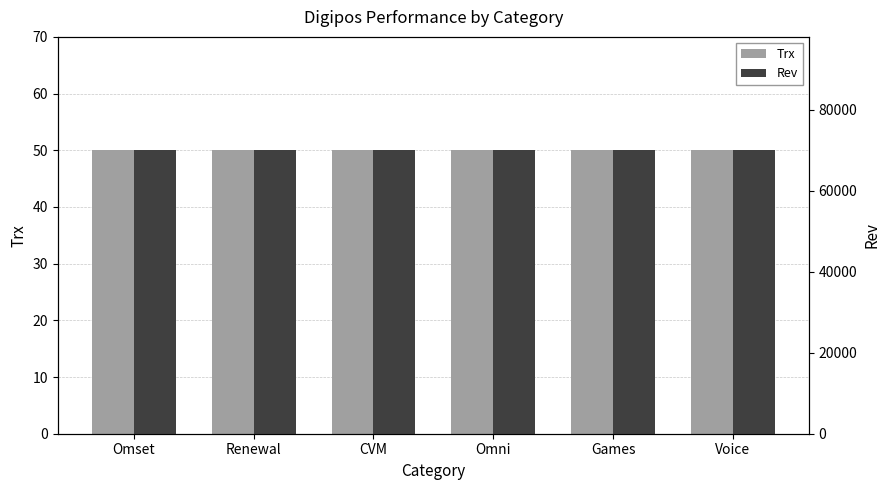

Read the Rev value at Voice.

70000